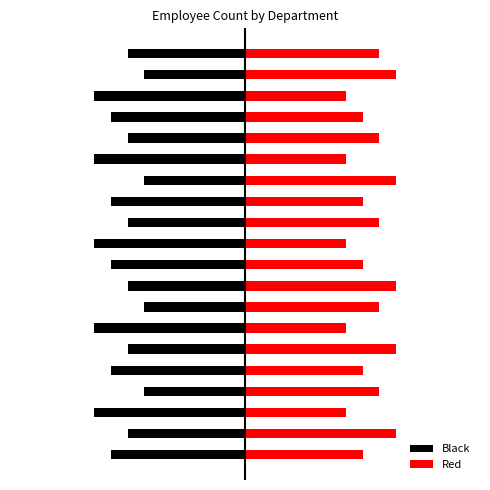

Count the number of data series in this chart.

2